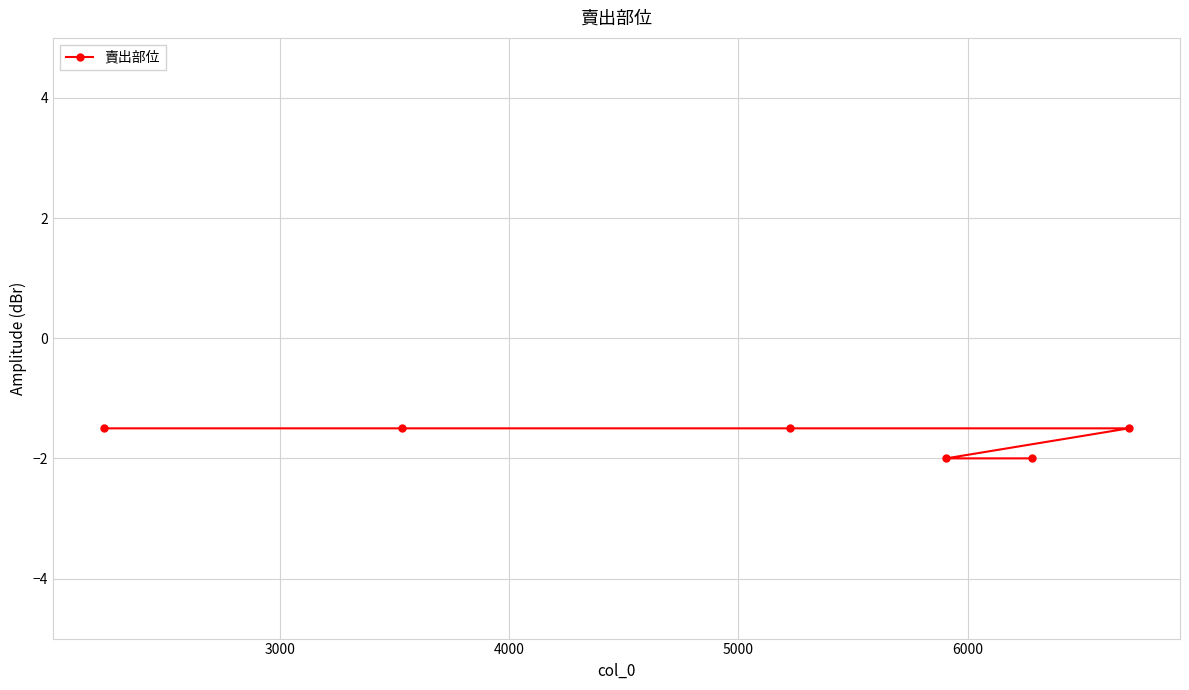

What is the maximum value shown in the chart?

-1.5